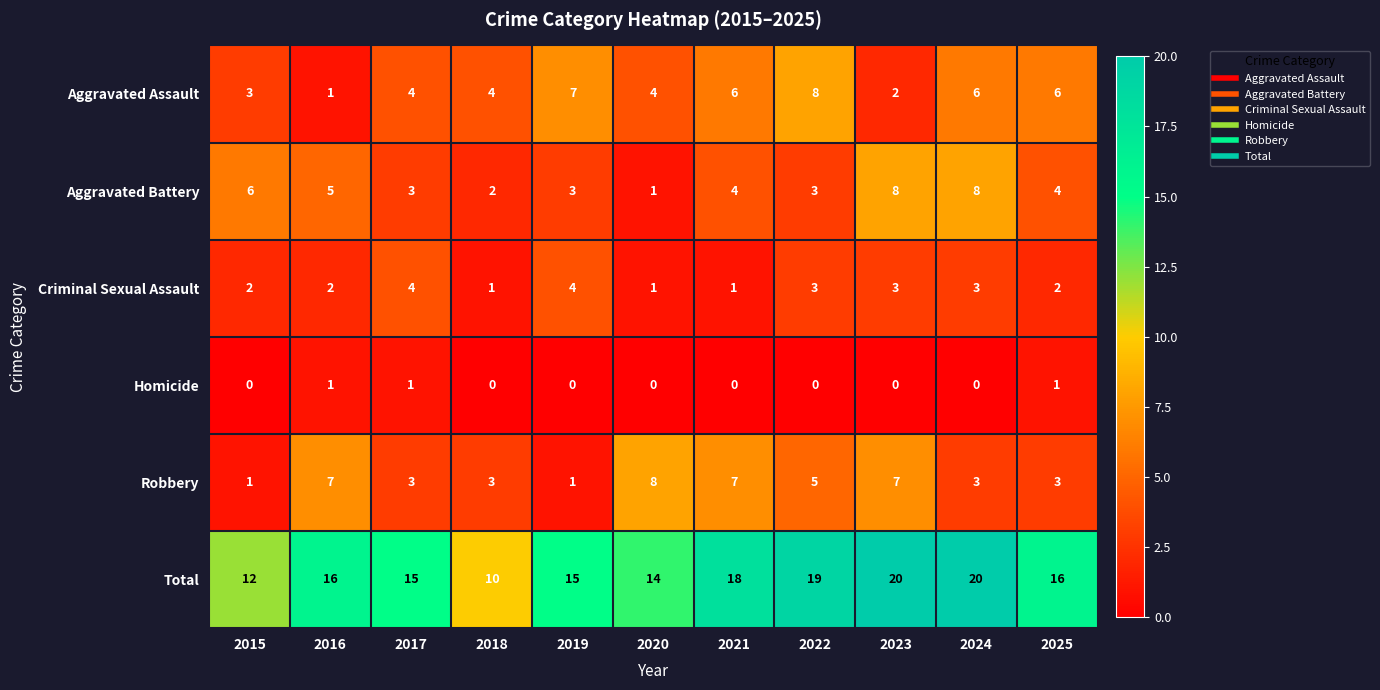

Which series has the largest range (max minus min)?

Total